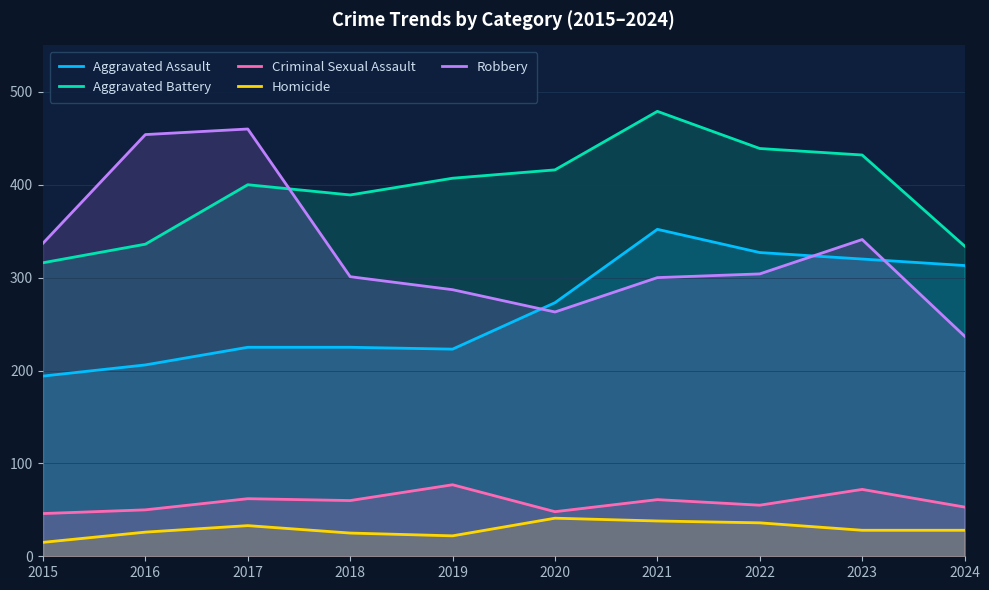

Is the value of Criminal Sexual Assault at 2023 greater than the value of Aggravated Battery at 2019?

No